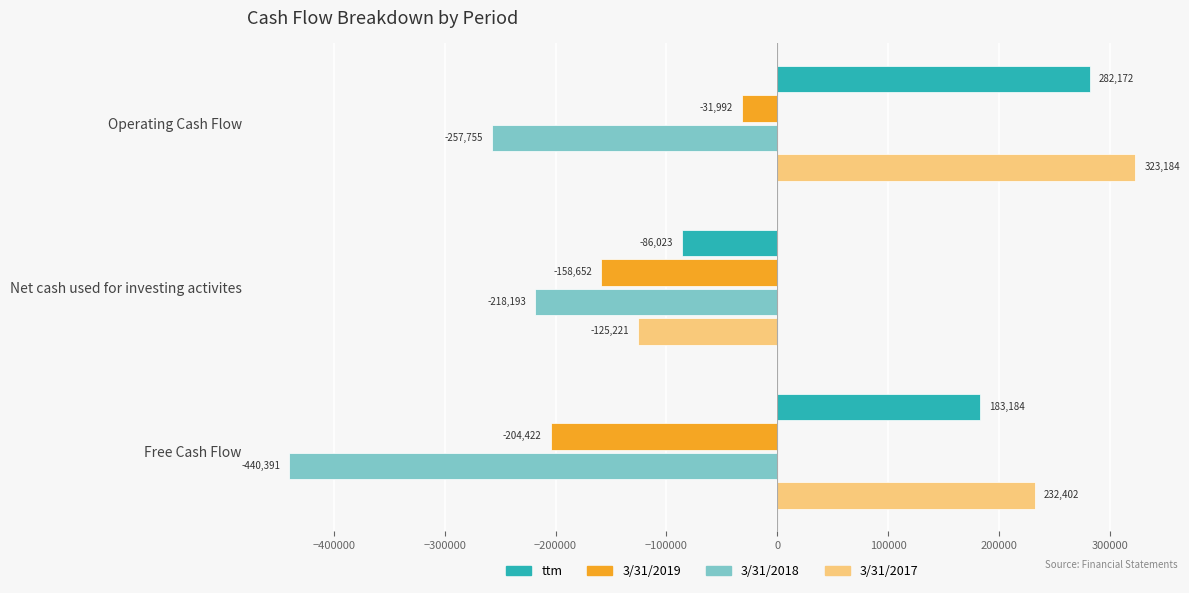

What is the spread (max minus min) of values at Operating Cash Flow?

580939